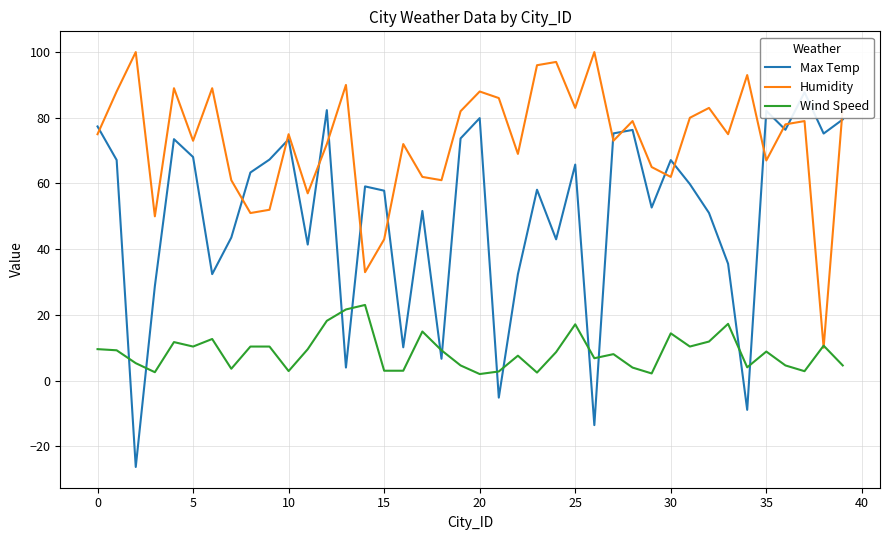

True or false: Humidity and Wind Speed intersect in this chart.

True